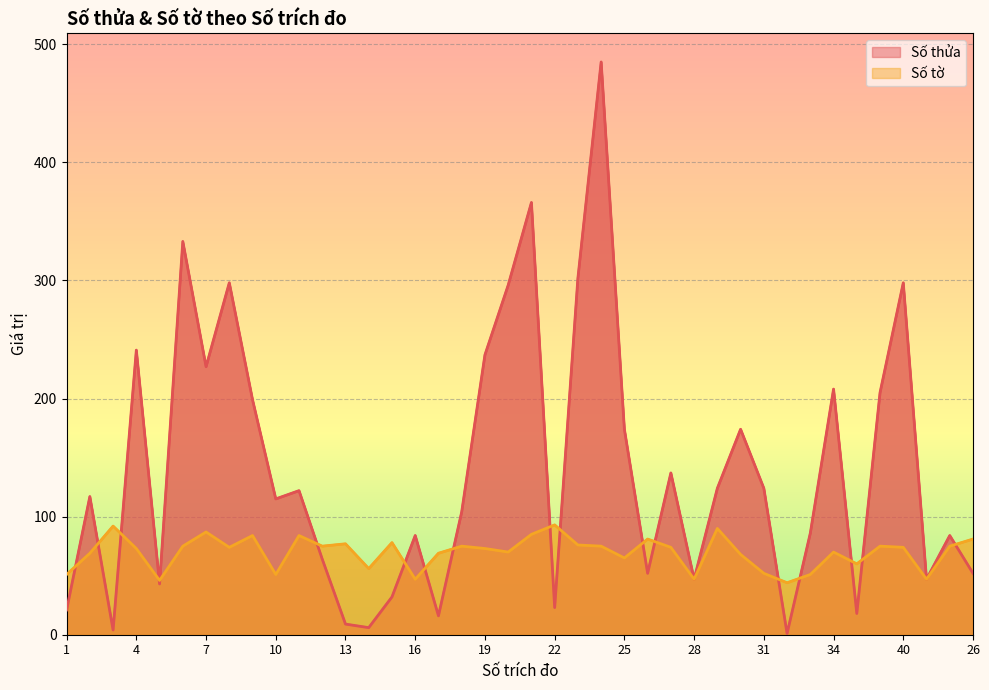

At how many categories does at least one series exceed 339?

2